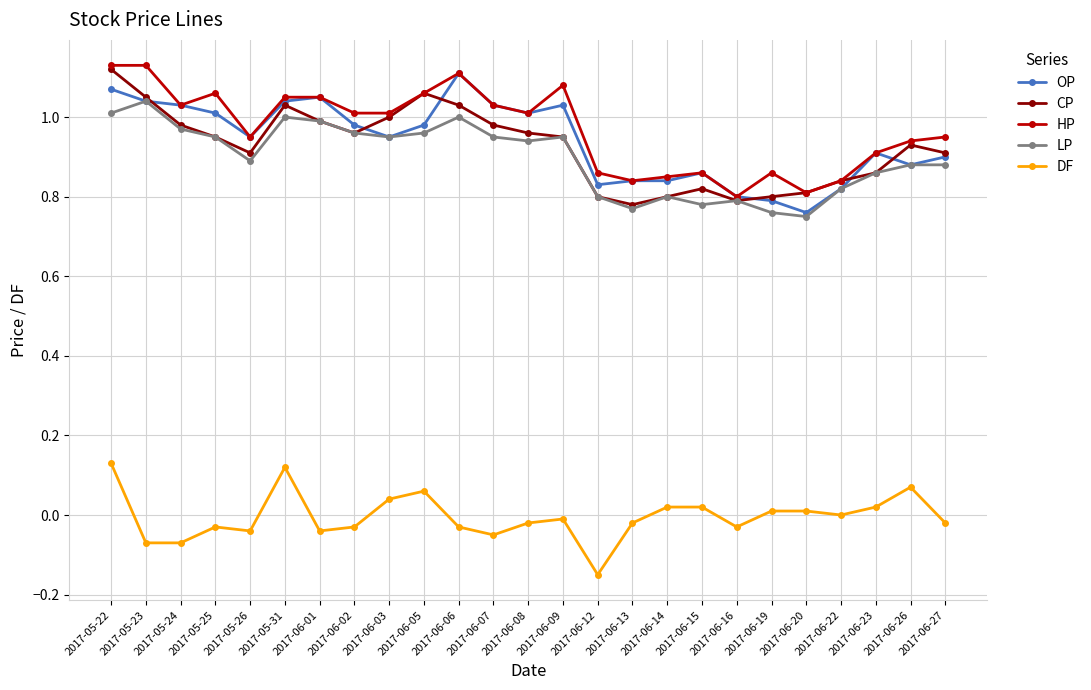

True or false: DF and HP cross at least once.

False